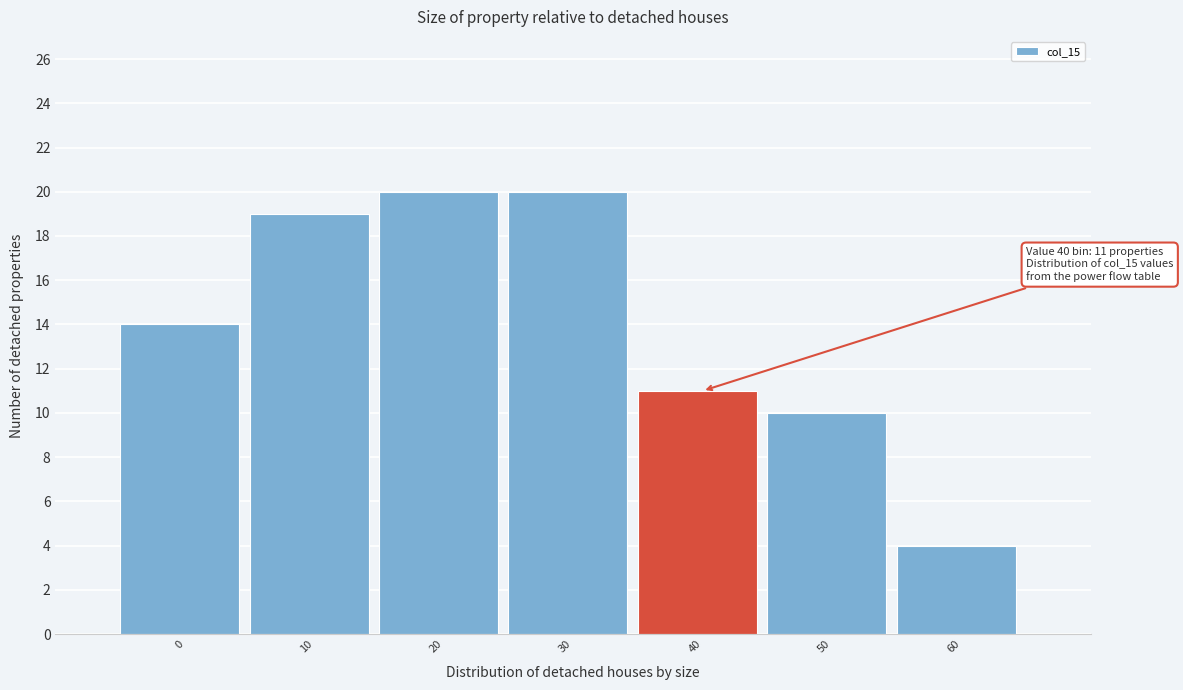

Reading left to right, what are all the values shown in this chart?

0=14	10=19	20=20	30=20	40=11	50=10	60=4